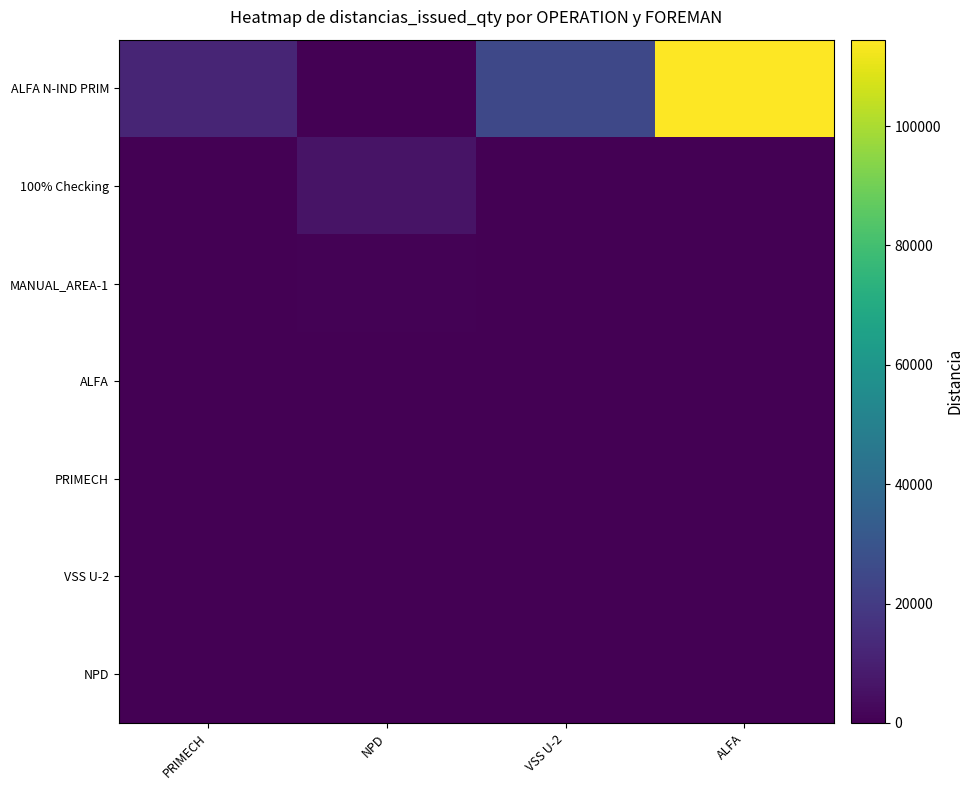

Which series has the largest range (max minus min)?

ALFA N-IND PRIM